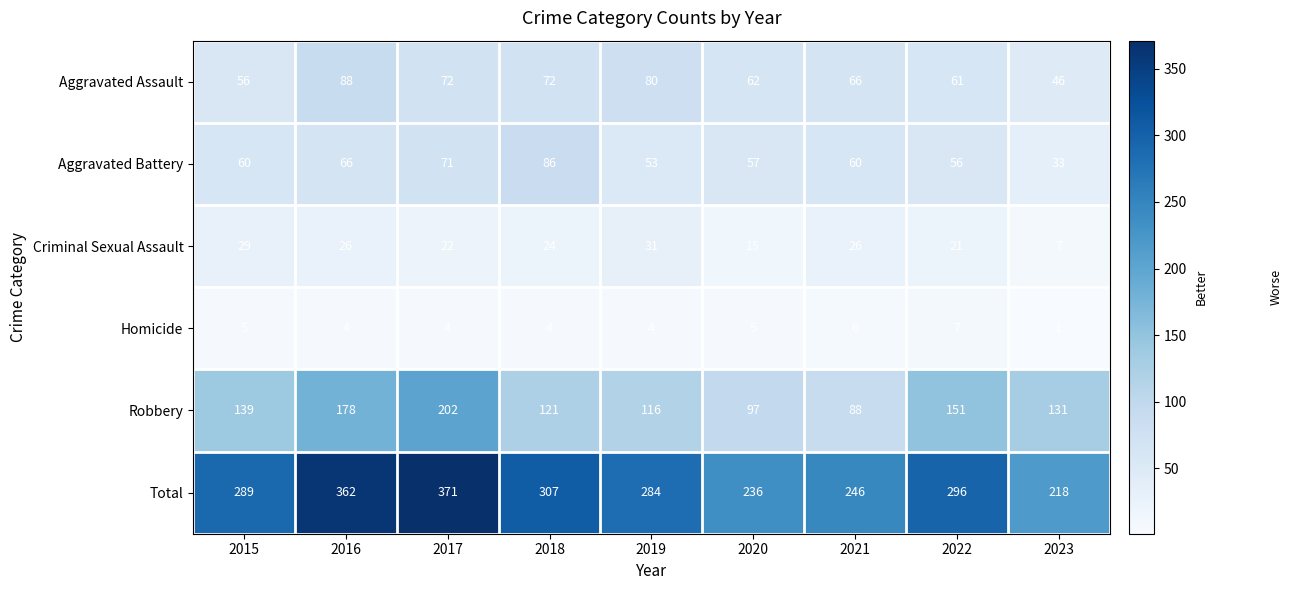

At which label does Aggravated Assault first exceed 66?

2016